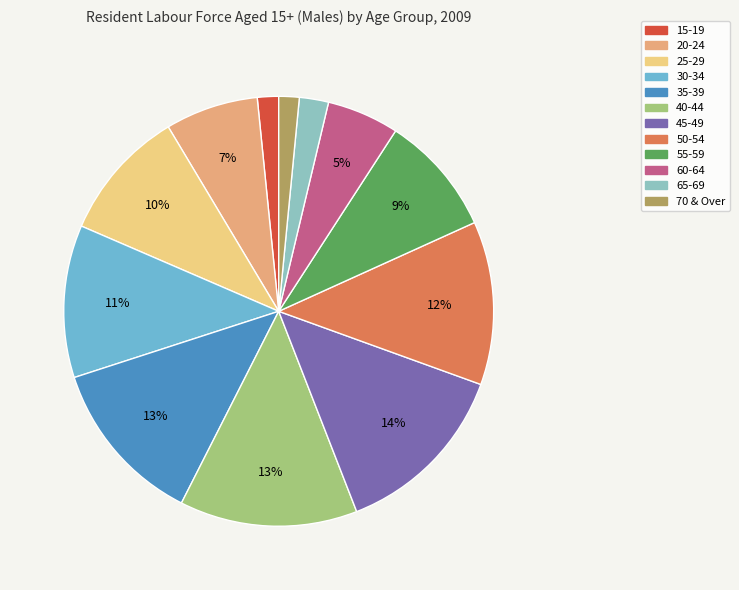

Does 35-39 represent more than half of the total?

No